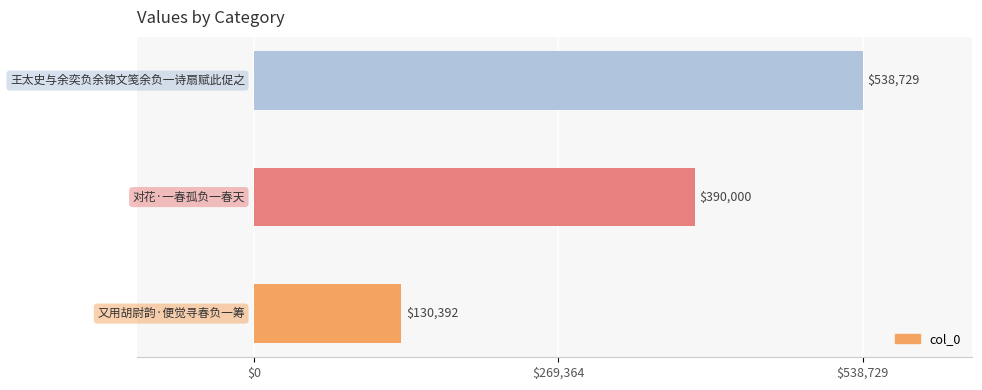

Where is the data nearest to the value 334560?

对花·一春孤负一春天